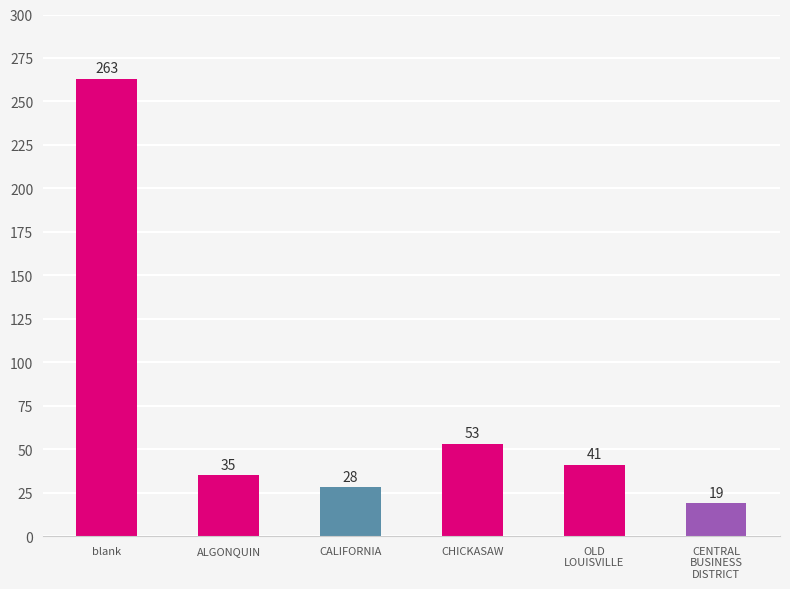

At which label does the data first exceed 41?

blank